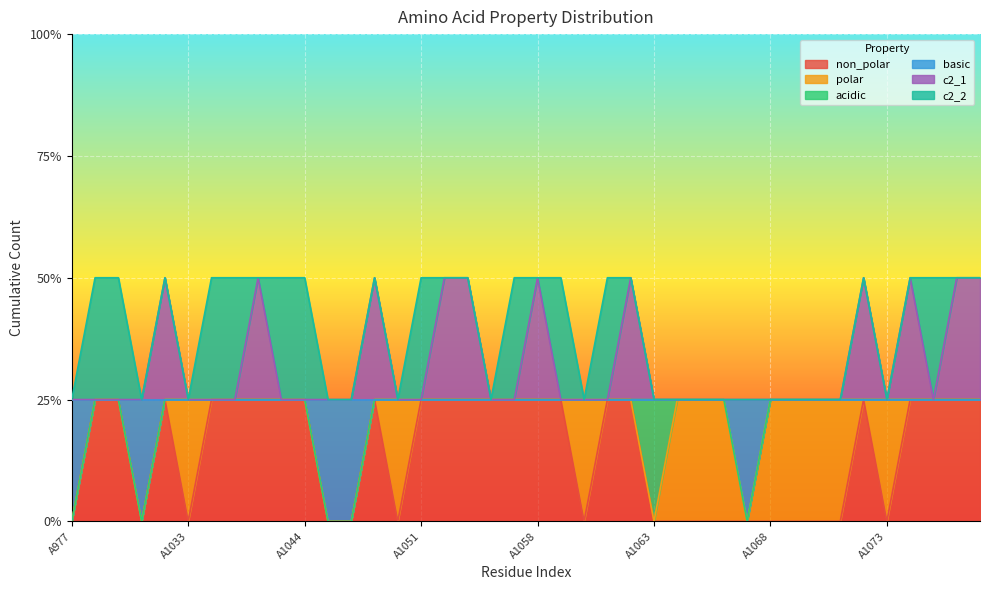

Rank the categories by non_polar value from lowest to highest.

A977, A1031, A1033, A1047, A1048, A1050, A1060, A1063, A1064, A1065, A1066, A1067, A1068, A1069, A1070, A1071, A1073, A1029, A1030, A1032, A1034, A1035, A1036, A1039, A1044, A1049, A1051, A1052, A1053, A1054, A1055, A1058, A1059, A1061, A1062, A1072, A1074, A1075, A1076, A1077